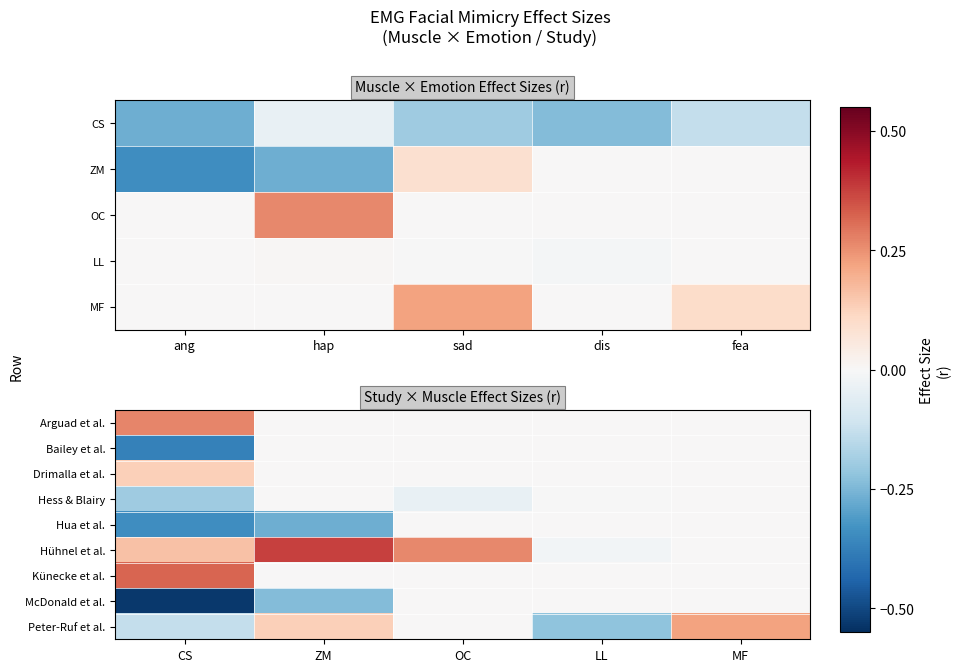

What is the sum of all McDonald et al. values?

-0.8